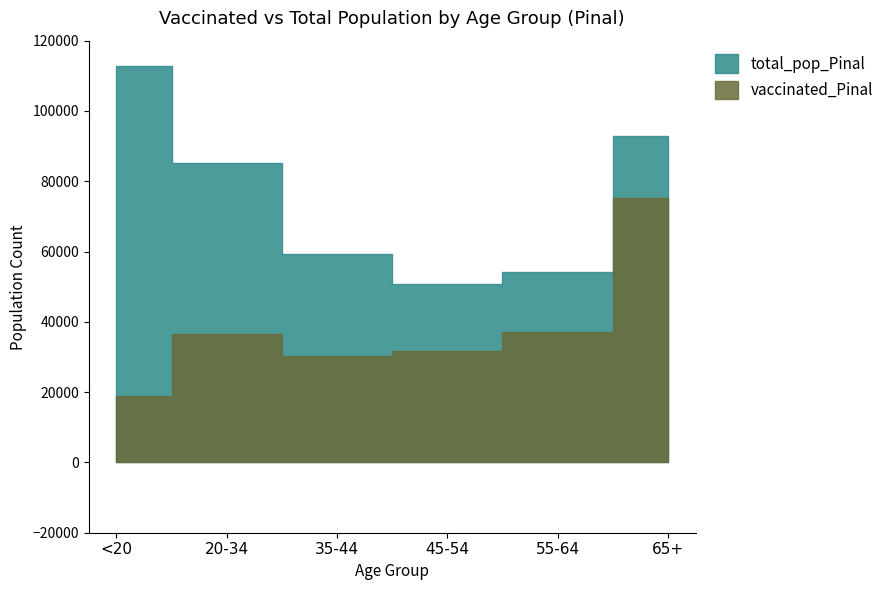

What is the spread (max minus min) of values at 55-64?

16852